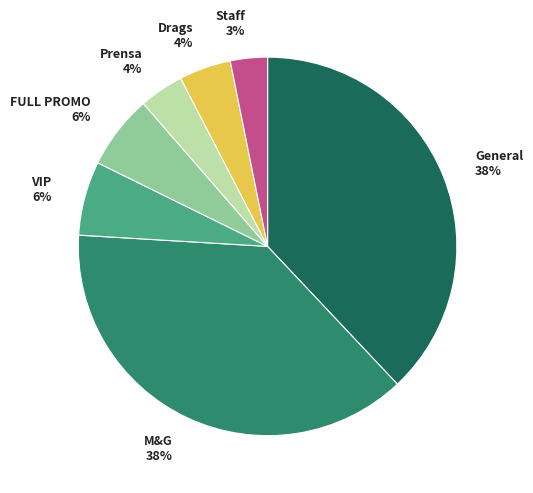

Between FULL PROMO and M&G, which is larger?

M&G